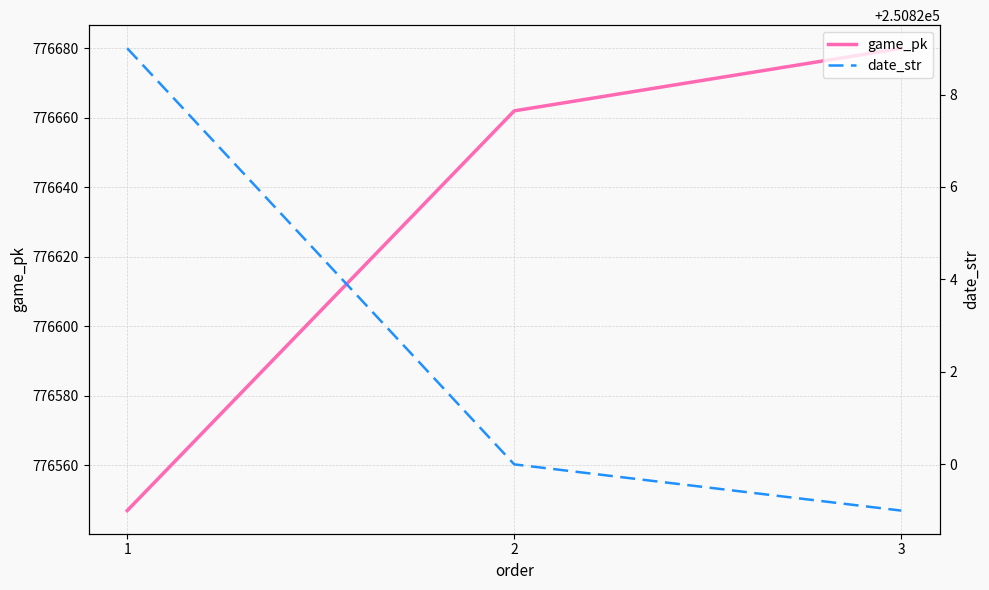

At which category does the chart reach its minimum across all series?

3